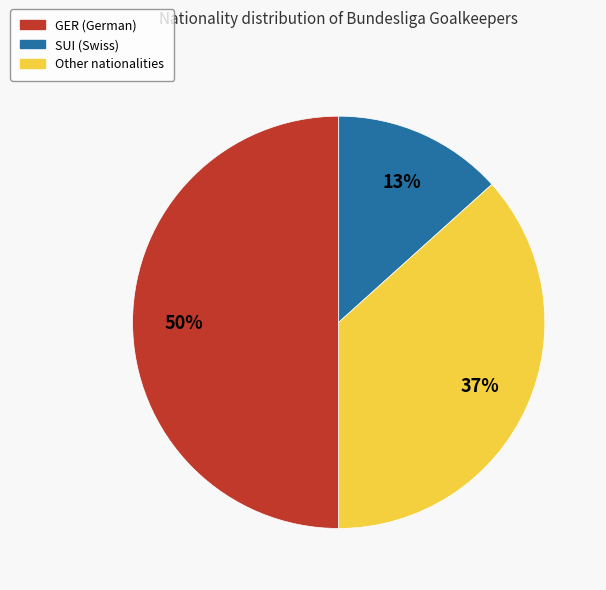

To the nearest percent, what is the difference between the SUI and GER slice percentages?

37%